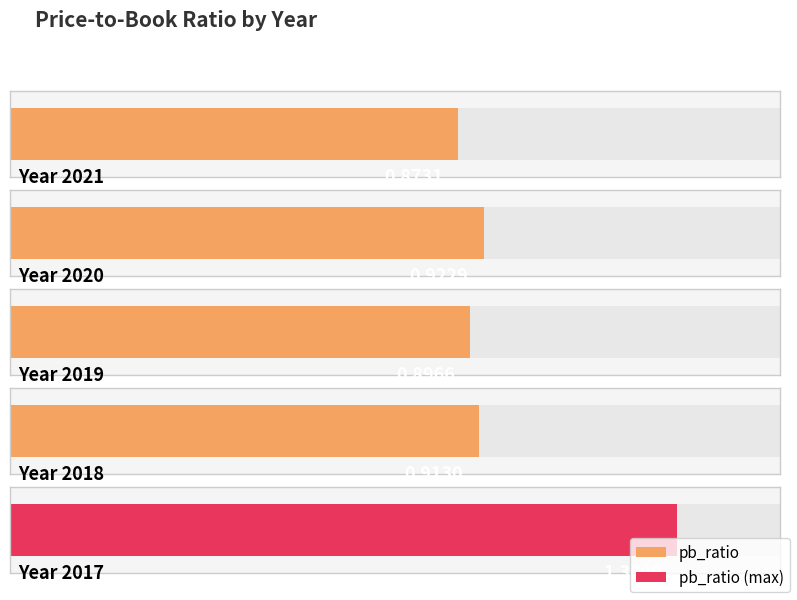

What is the value of the 4th bar from the left?

0.9